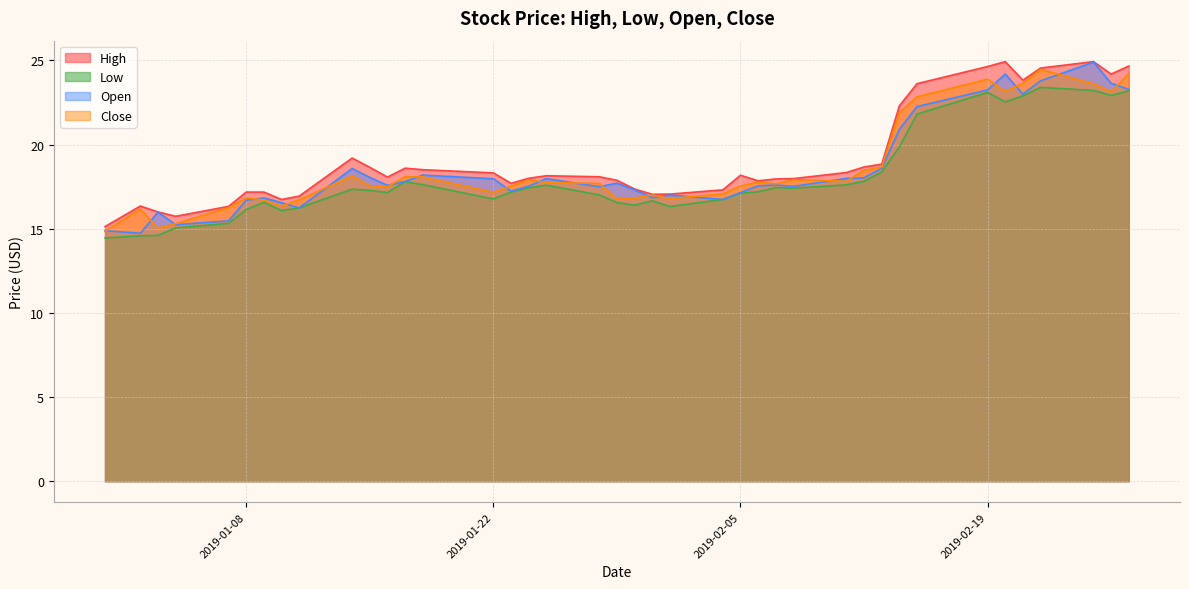

What is the difference between the highest and lowest values at 2019-02-05?

1.1